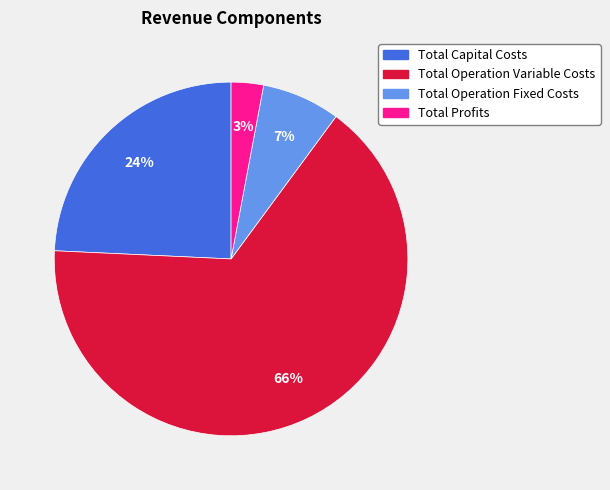

True or false: Total Operation Fixed Costs accounts for 7% of the total.

True